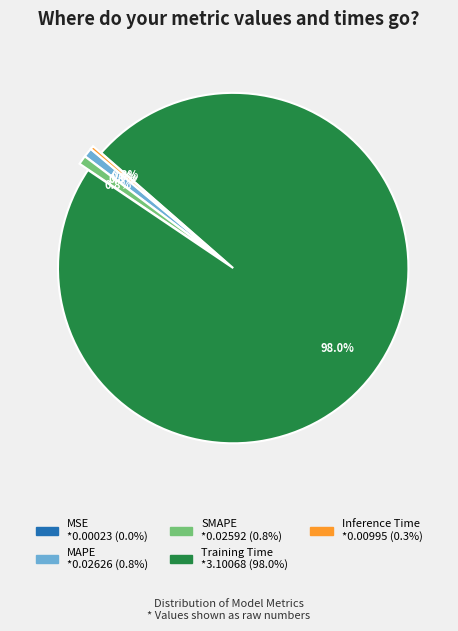

What is the largest slice in the pie chart?

Training Time